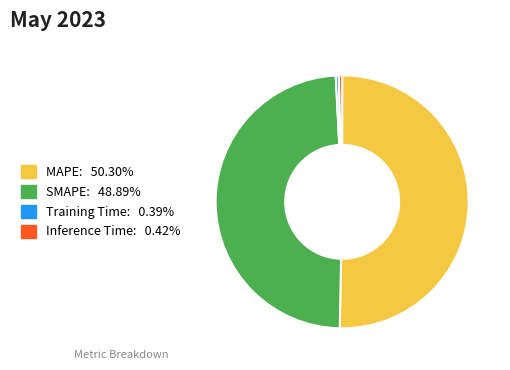

Is the sum of SMAPE and MAPE greater than half?

Yes